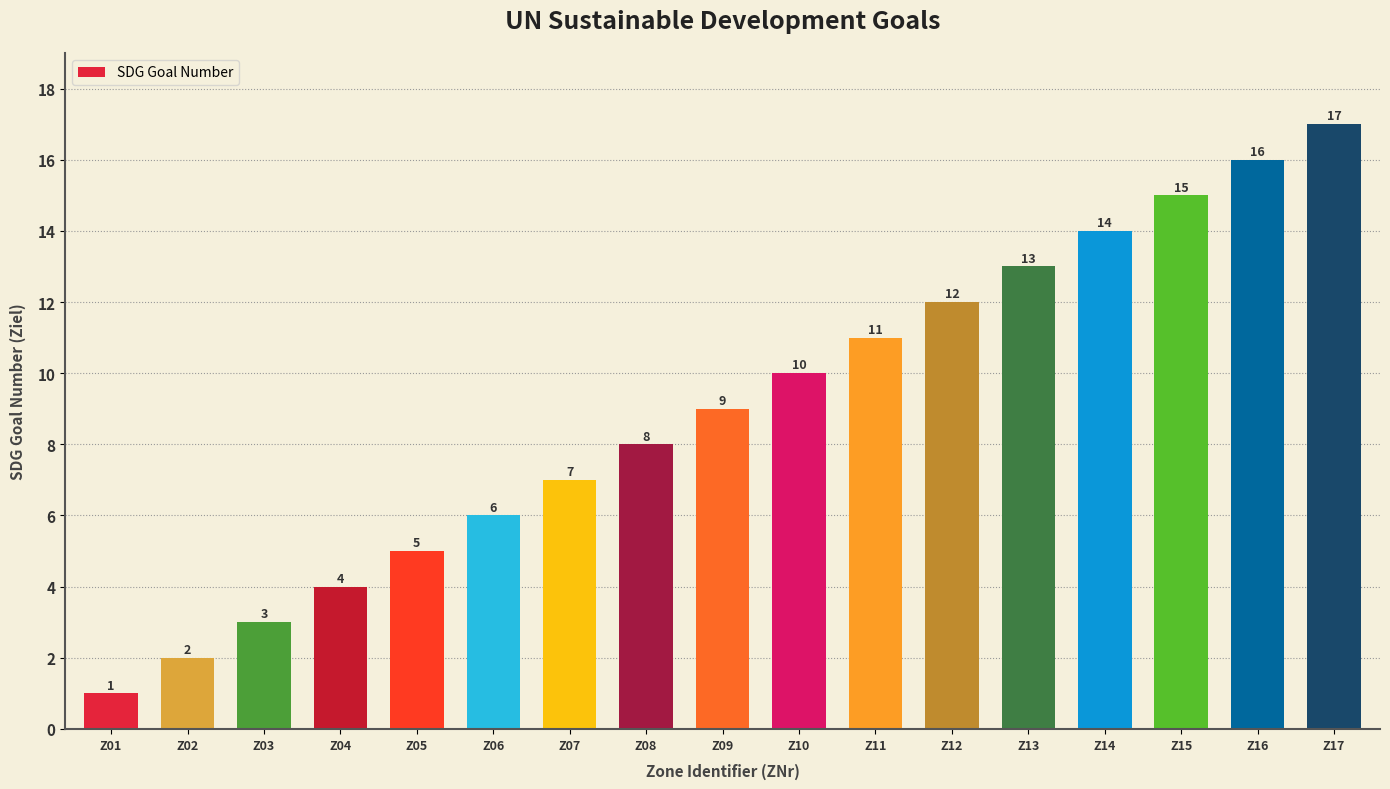

How many categories are shown in the chart?

17